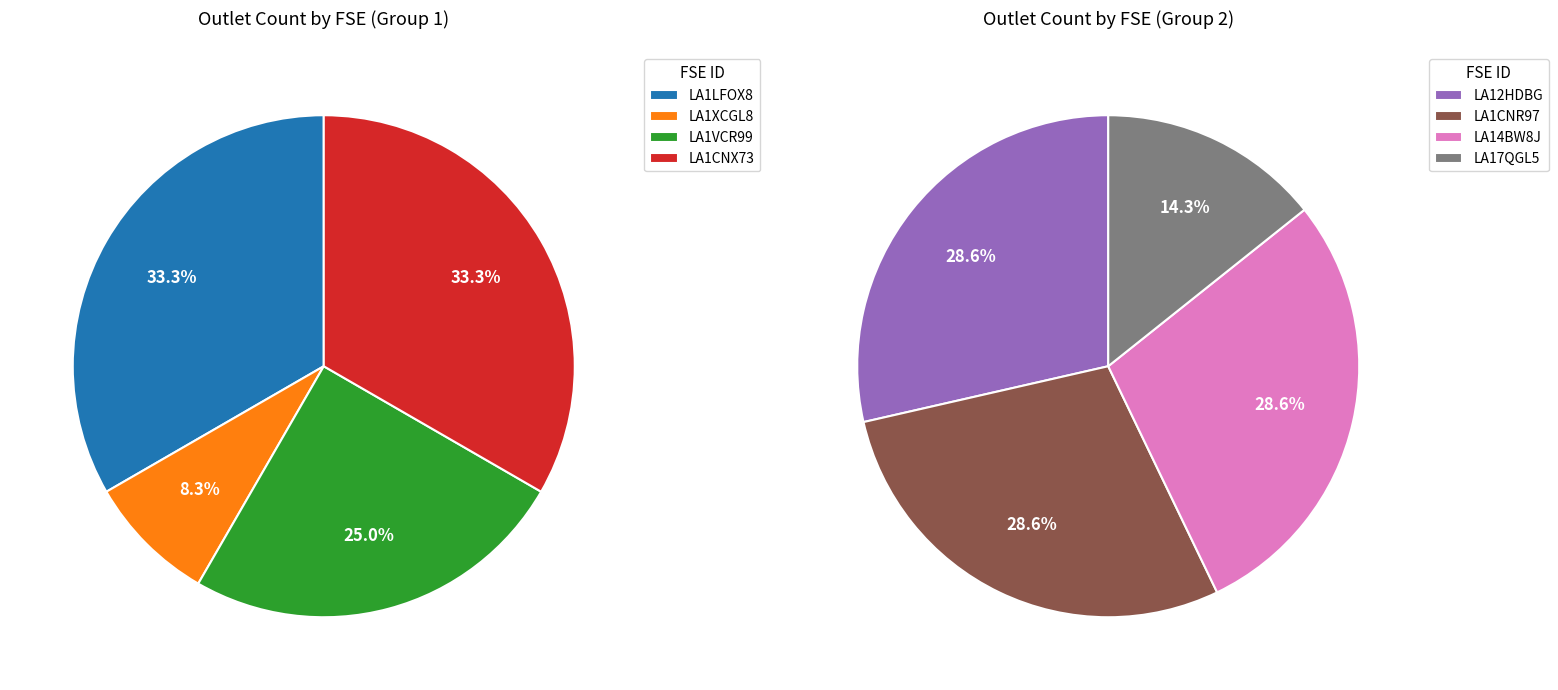

What is the largest slice in the pie chart?

LA1LFOX8